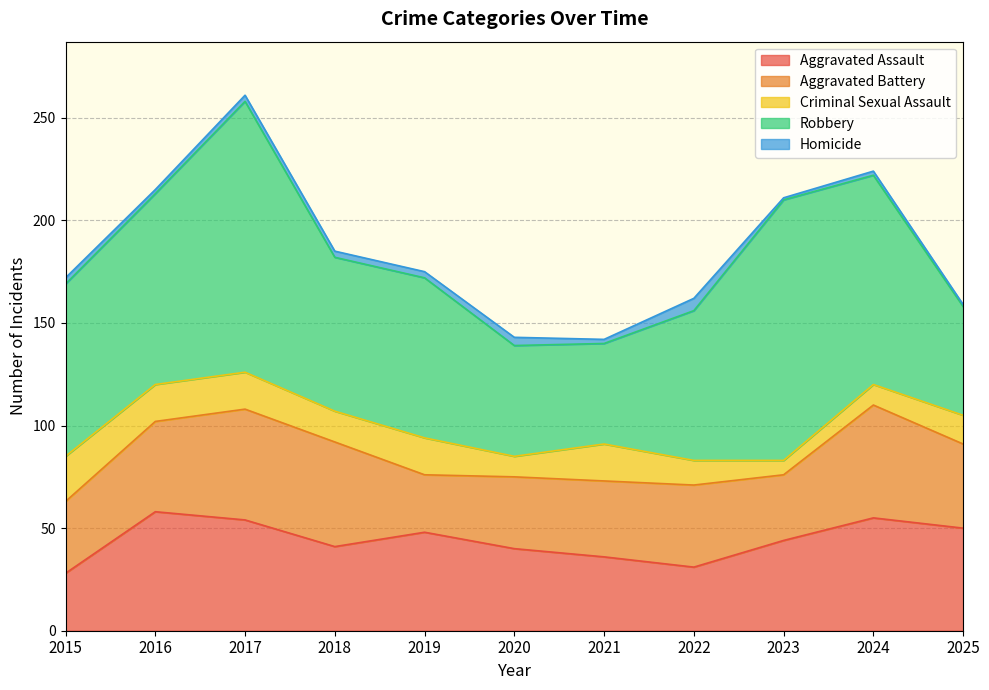

True or false: Aggravated Assault and Robbery cross at least once.

False